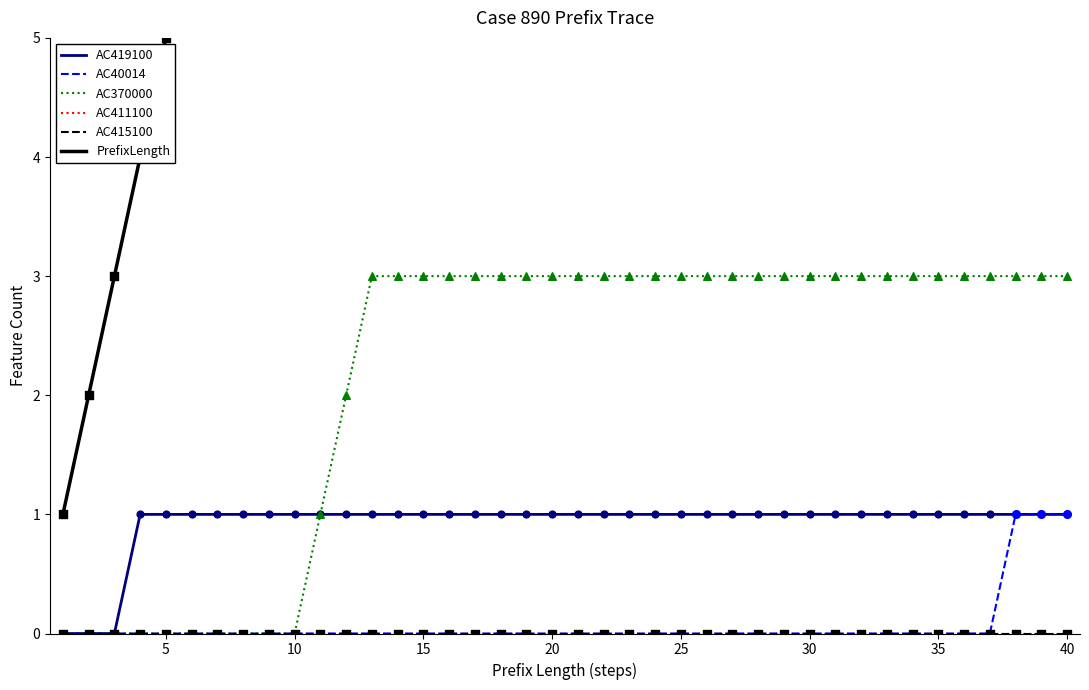

Which series has the largest total across all categories?

PrefixLength